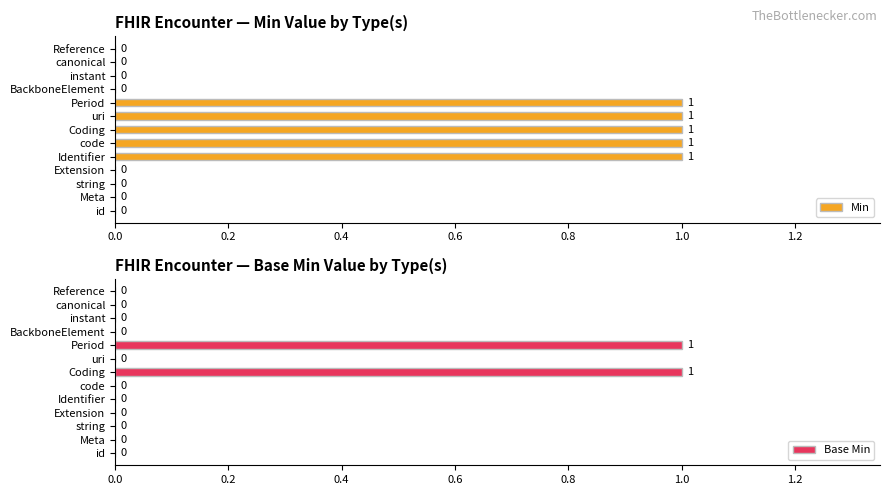

The Min series shows 0 at instant. True or false?

True